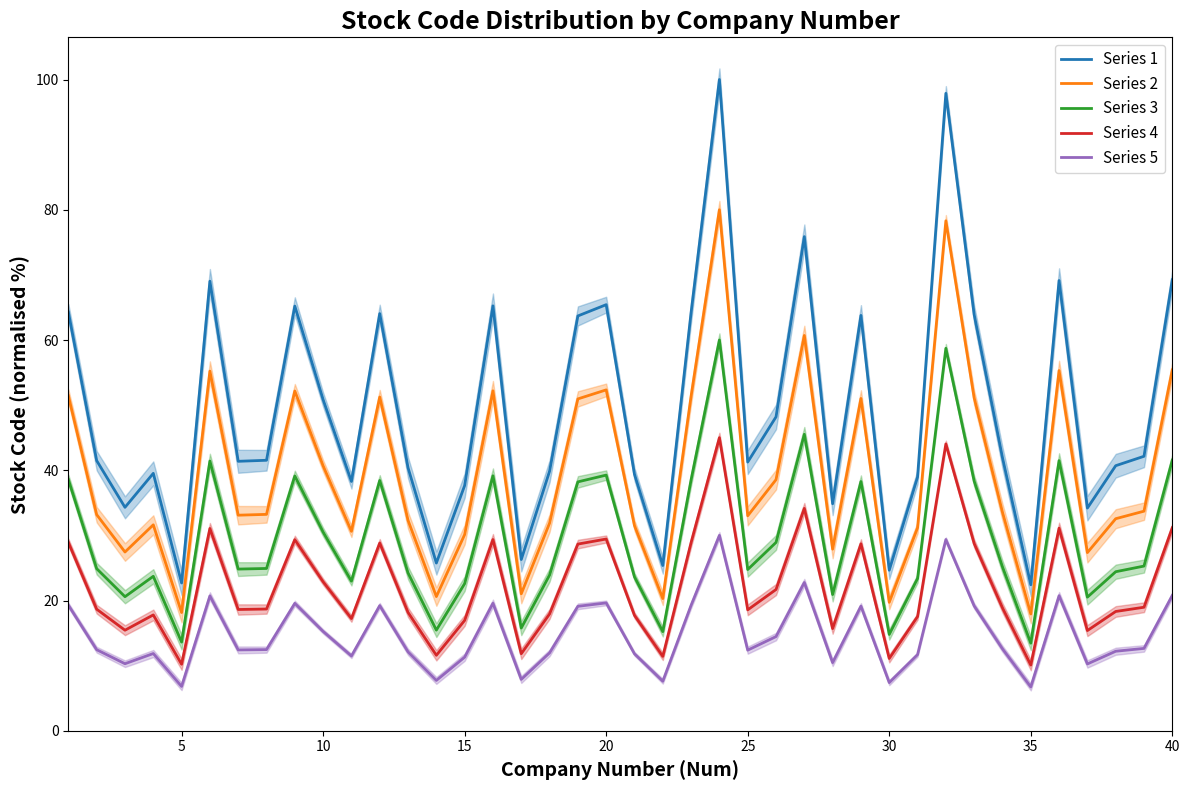

What is the lowest value of the Series 3 series?

13.4